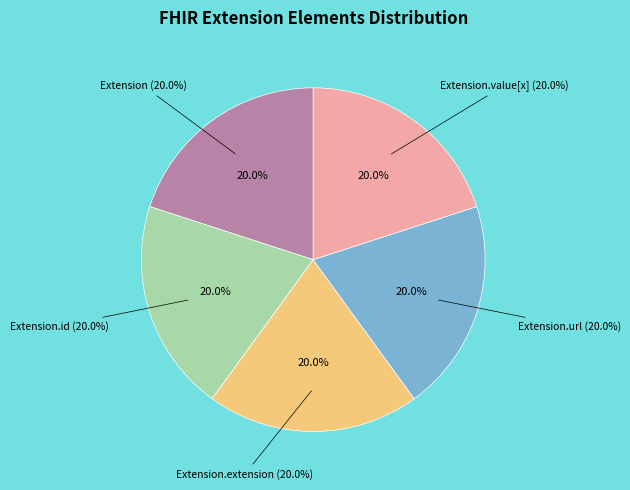

Count the number of slices in the pie.

5